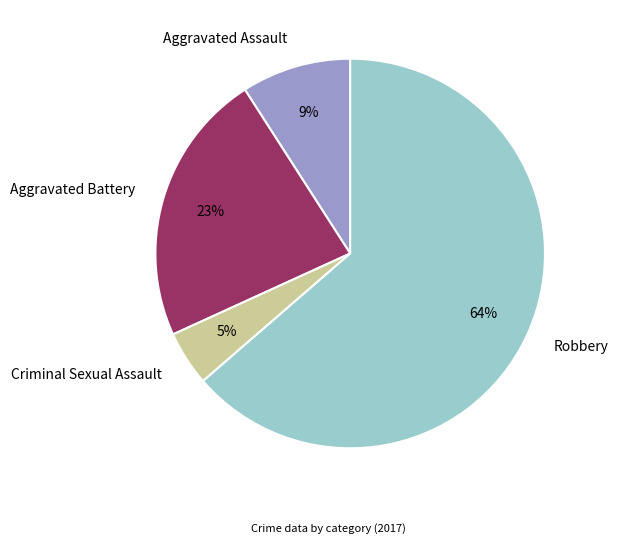

Which slice is the largest?

Robbery